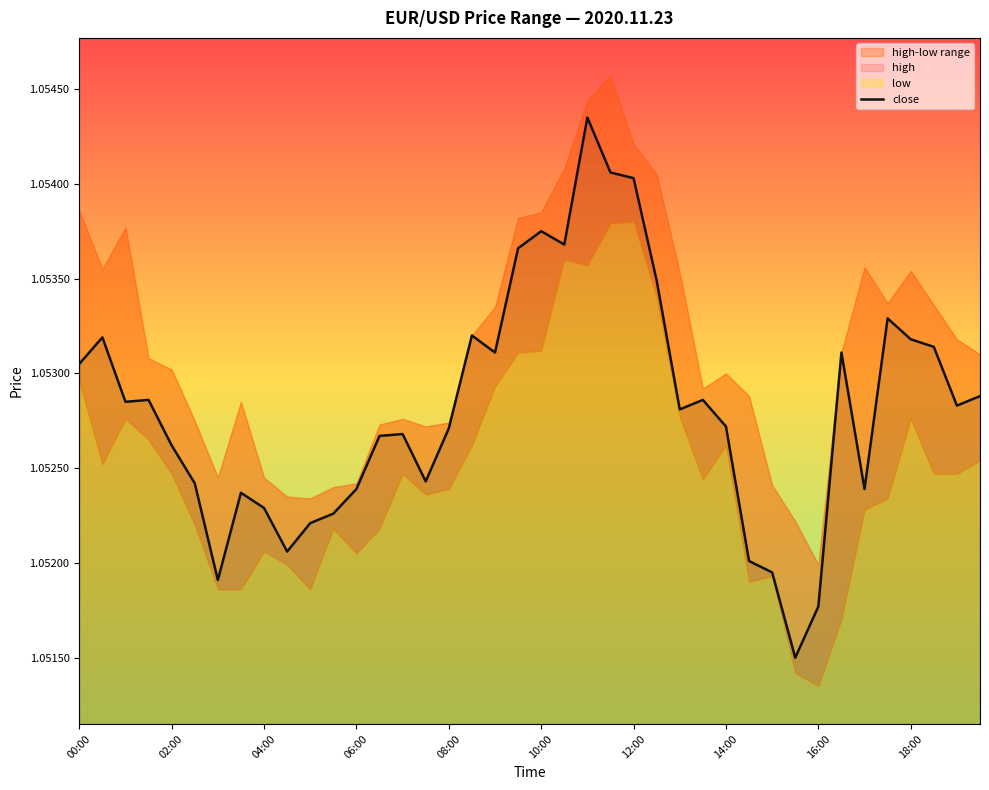

What is the sum of all values?

42.1